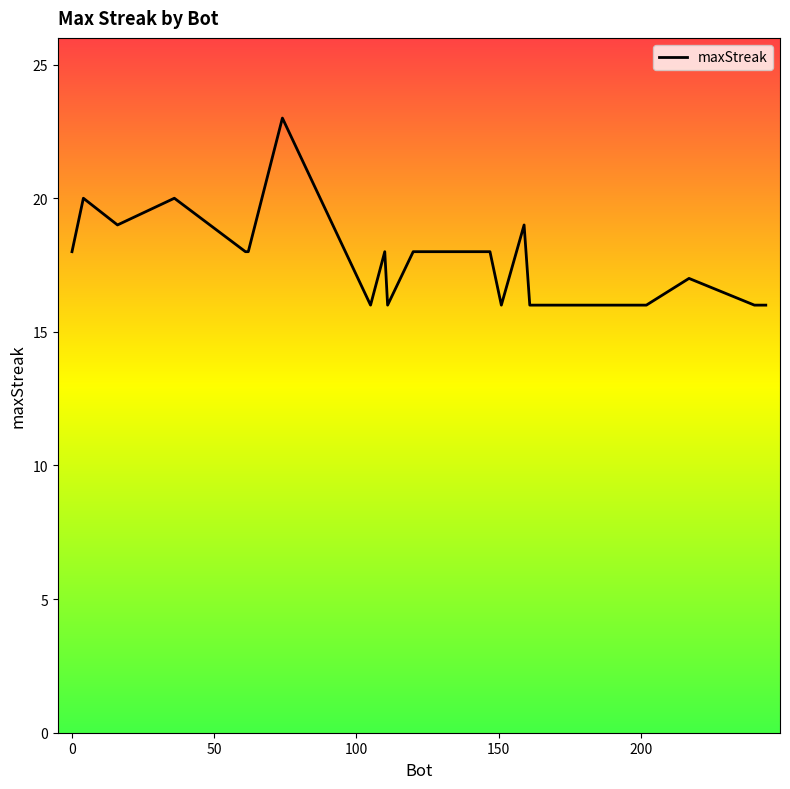

Reading right to left, list all the values displayed in this chart.

16	16	17	16	16	16	19	16	18	18	16	18	16	23	18	18	20	19	20	18